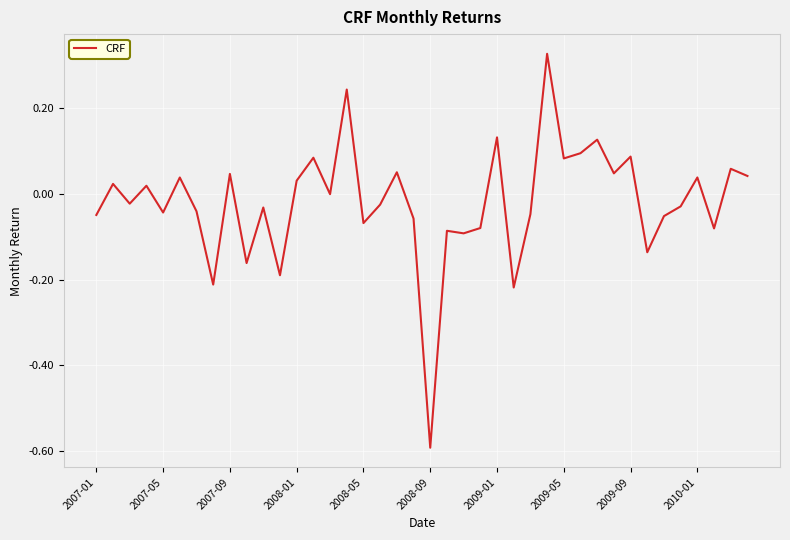

What is the difference between the maximum and minimum values?

0.9